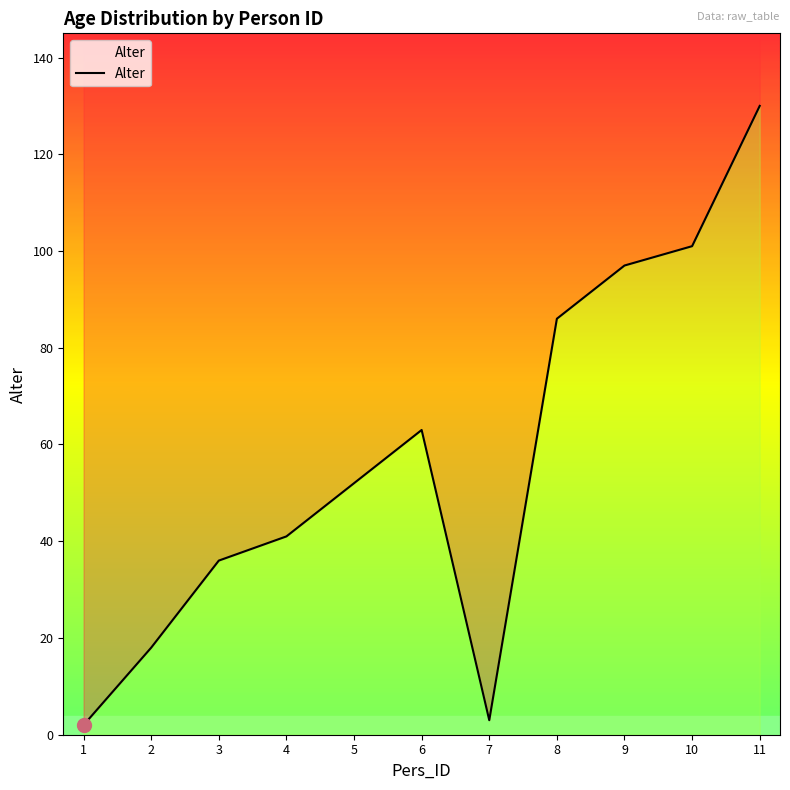

List the labels in order of value, largest first.

11, 10, 9, 8, 6, 5, 4, 3, 2, 7, 1